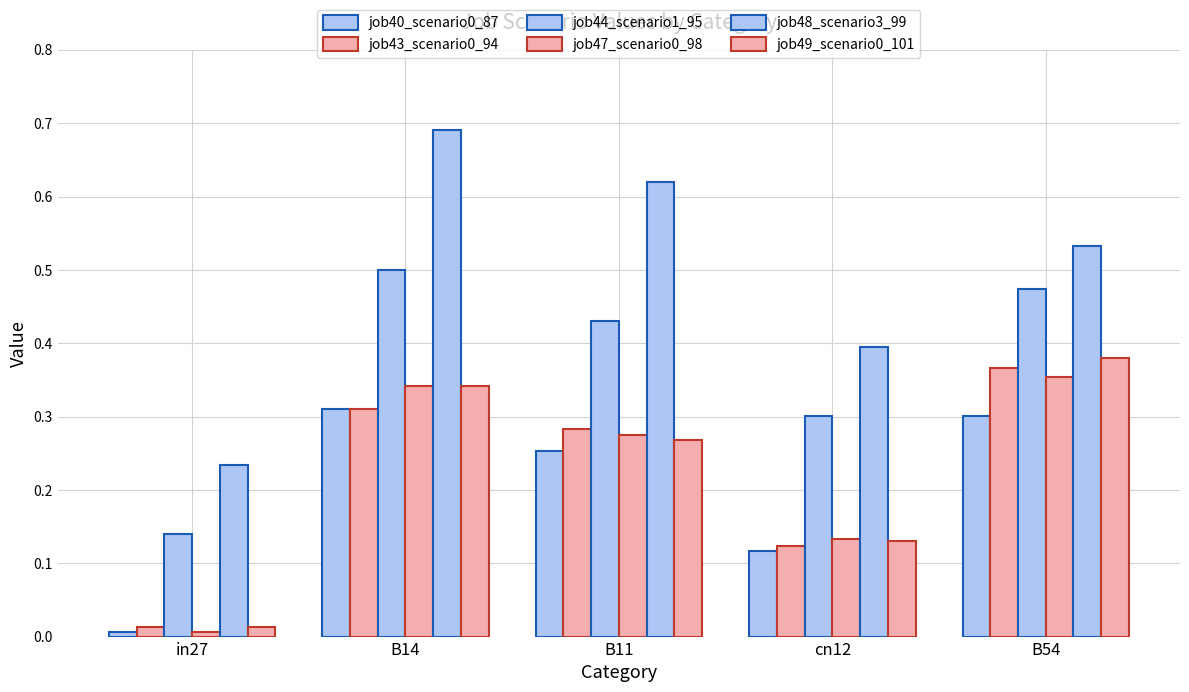

What is the label of the 1st bar from the right?

B54